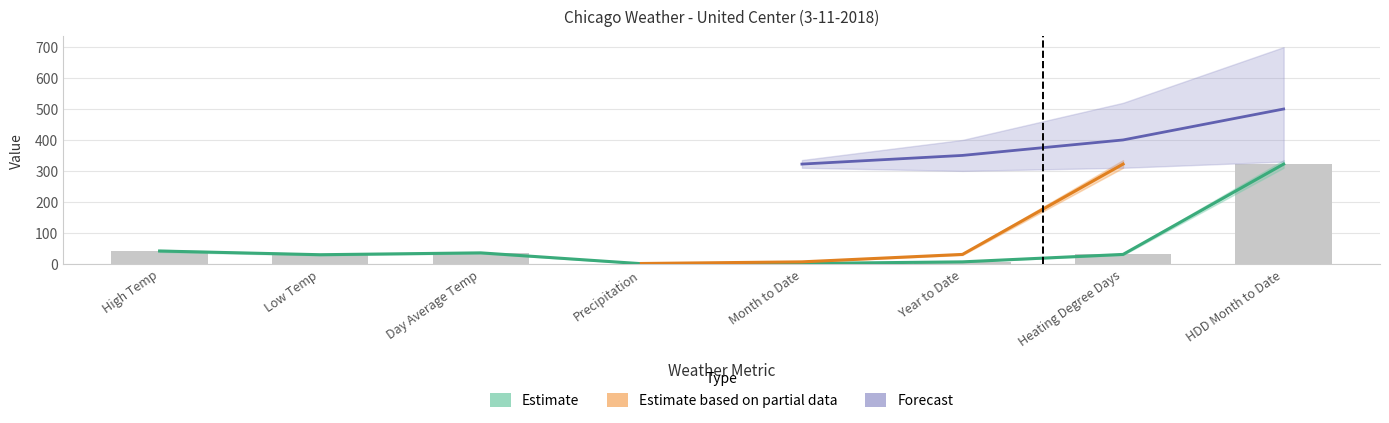

How many values in Historic Avg. are above zero?

7